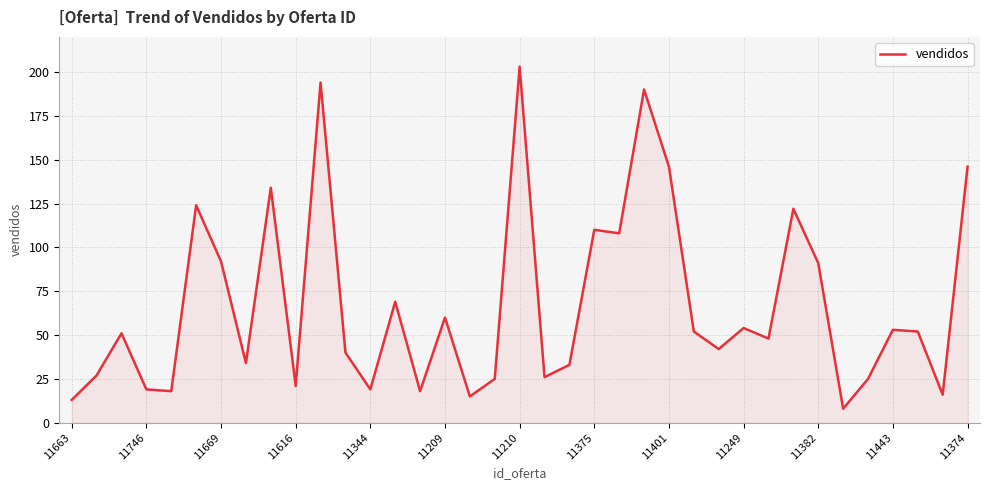

True or false: the data has more than 2 interior local peaks.

True